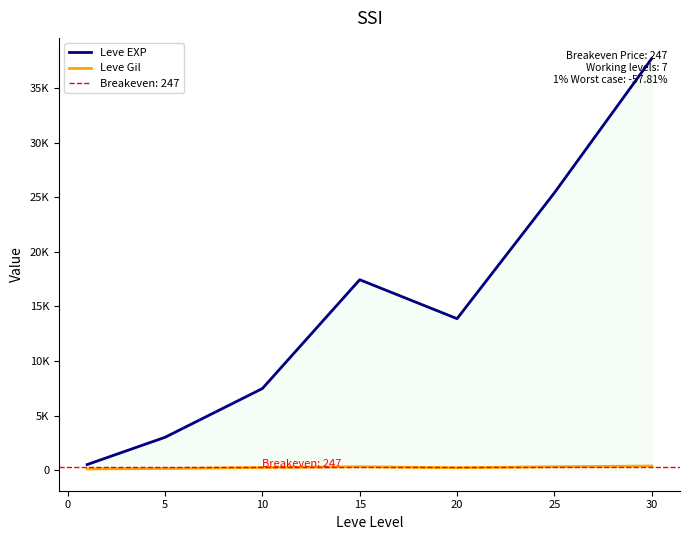

How many lines are shown in the chart?

2